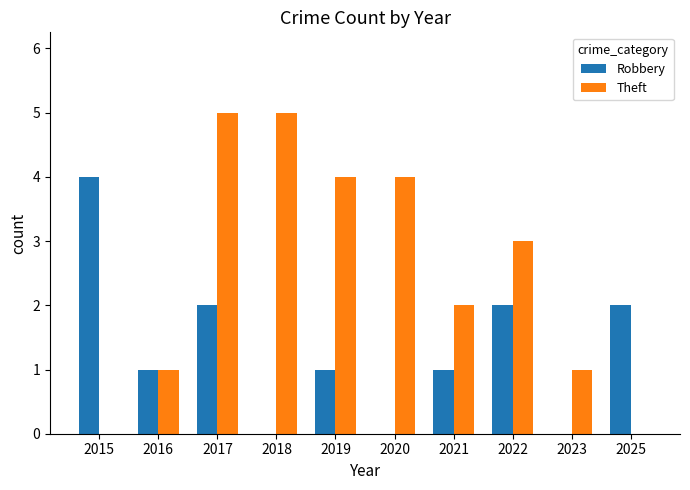

What is the greatest value displayed?

5